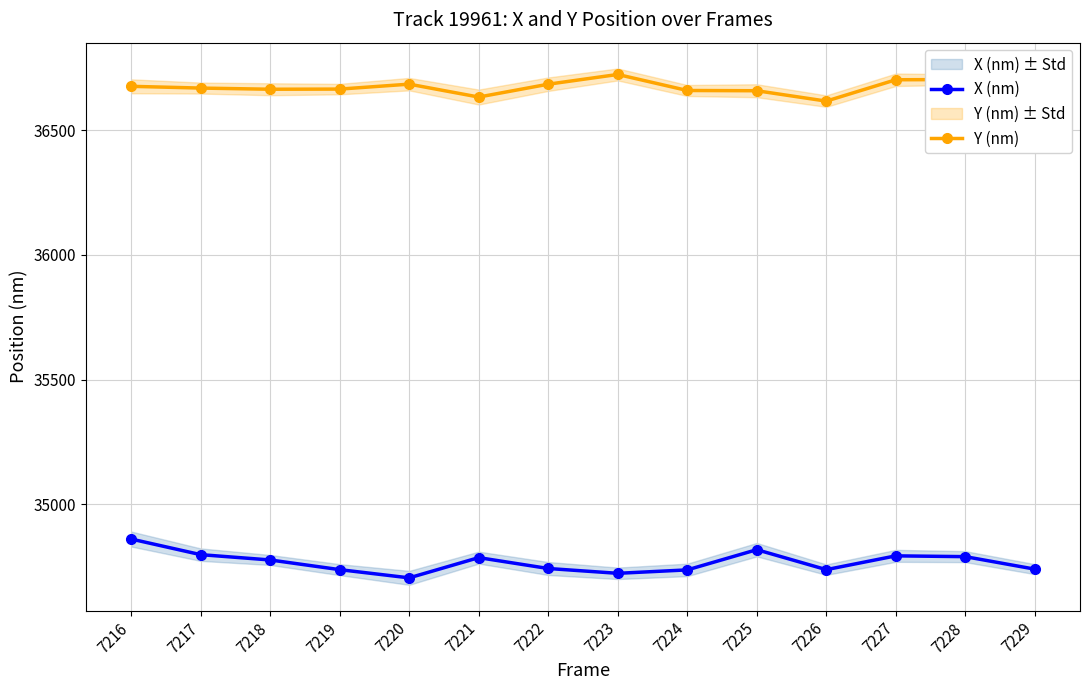

In Y (nm), how many points are higher than both neighbors (excluding endpoints)?

3